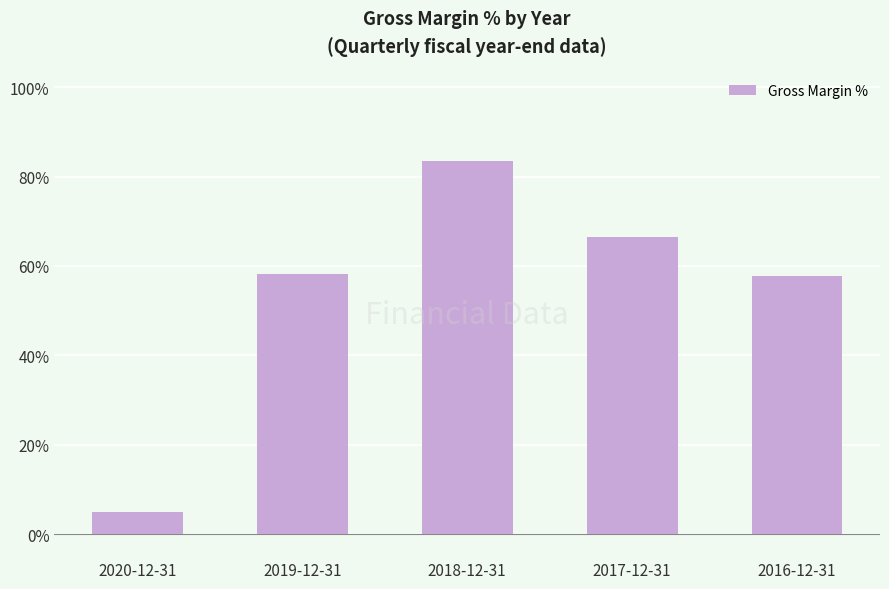

What is the difference between the values at 2017-12-31 and 2020-12-31?

61.5